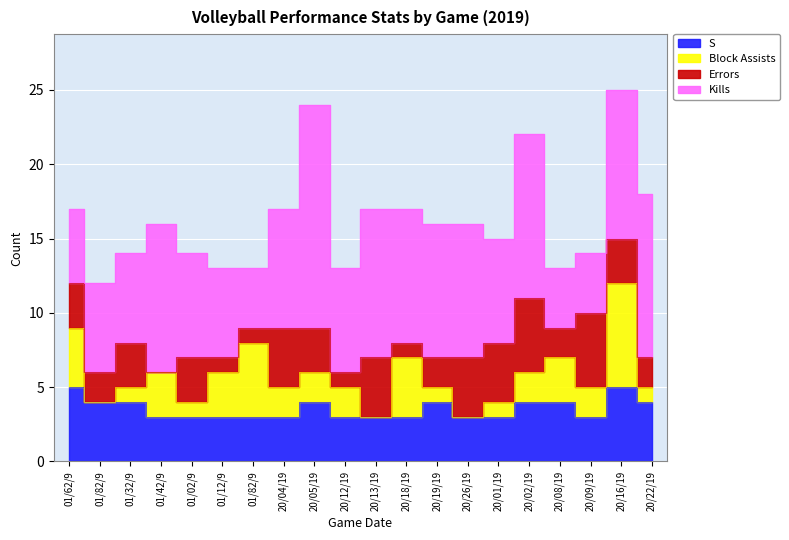

After their last crossing, which series has the higher values: Errors or S?

S